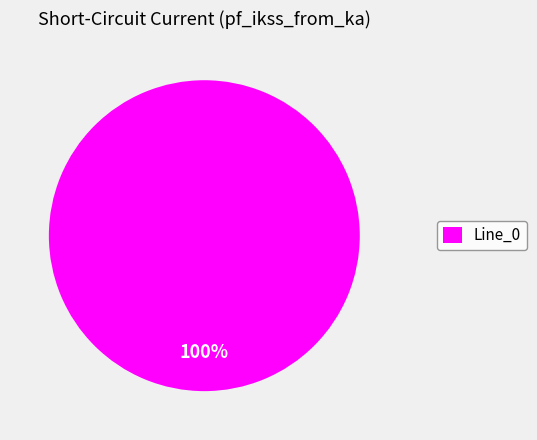

Is it true that Line_0 is 91% of the pie?

False